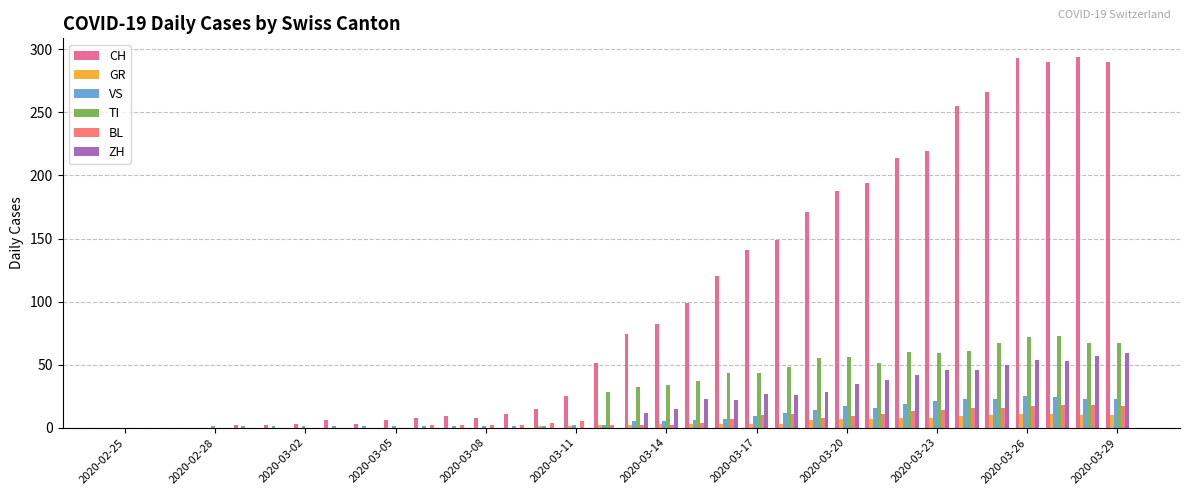

Which series has the largest total across all categories?

CH